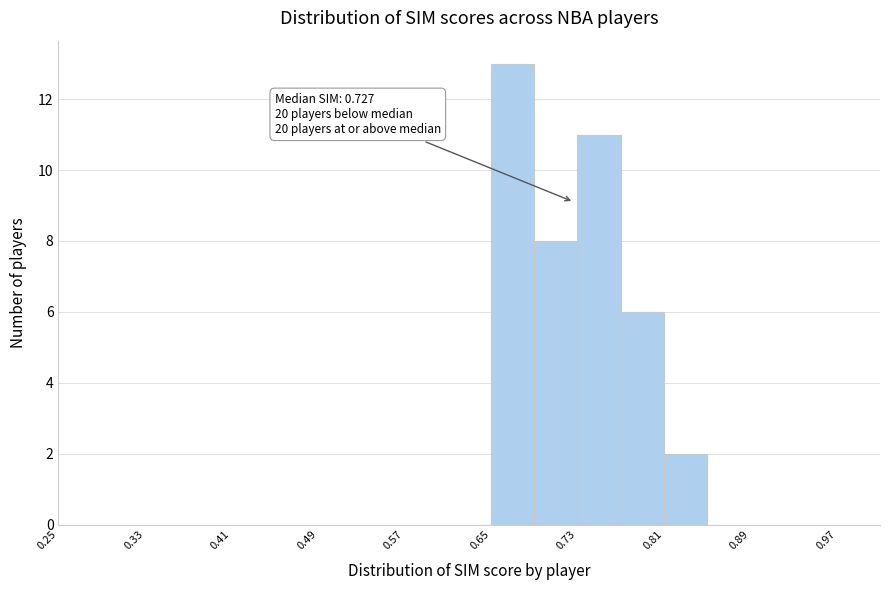

Over which range of the x-axis is the bar tallest?

0.65 to 0.69